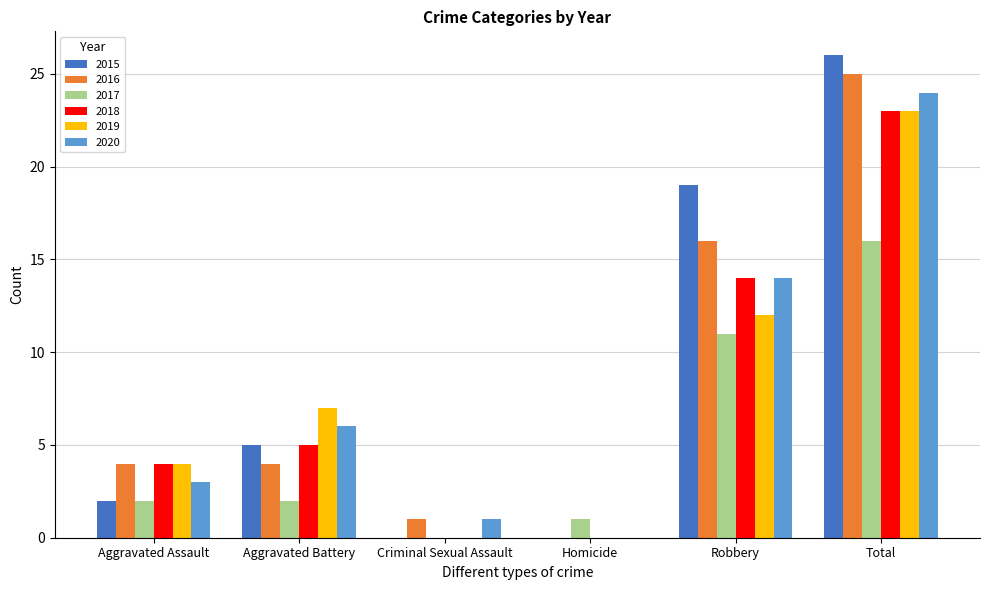

What is the maximum value for 2020?

24